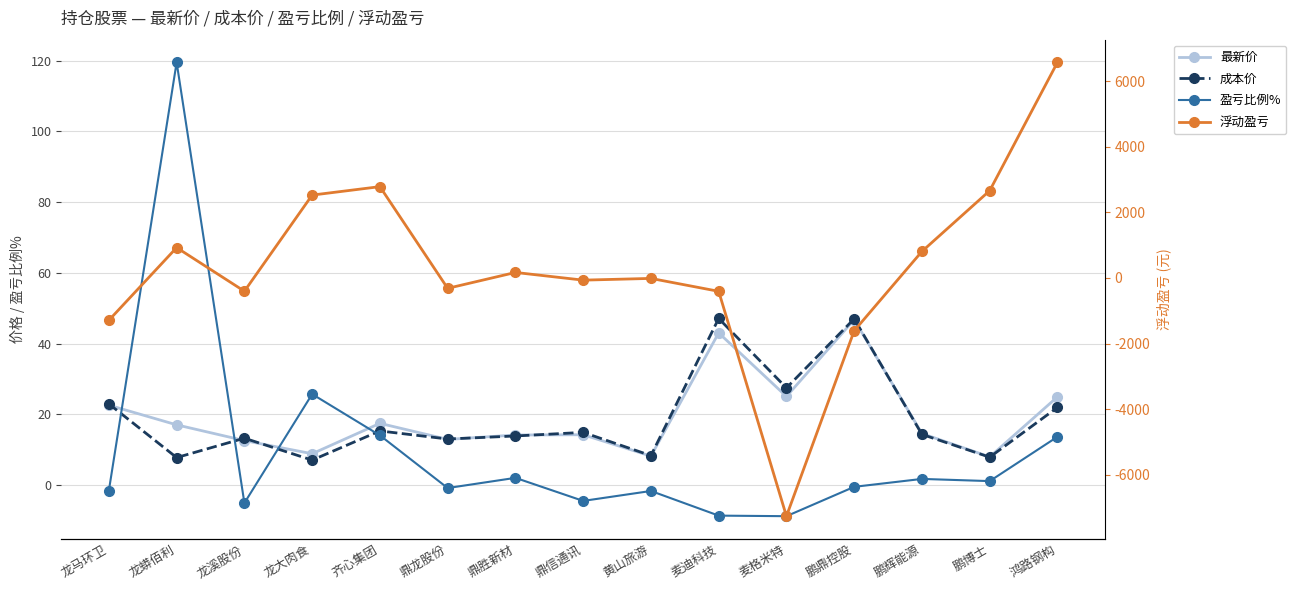

What position from the right is 龙大肉食?

12